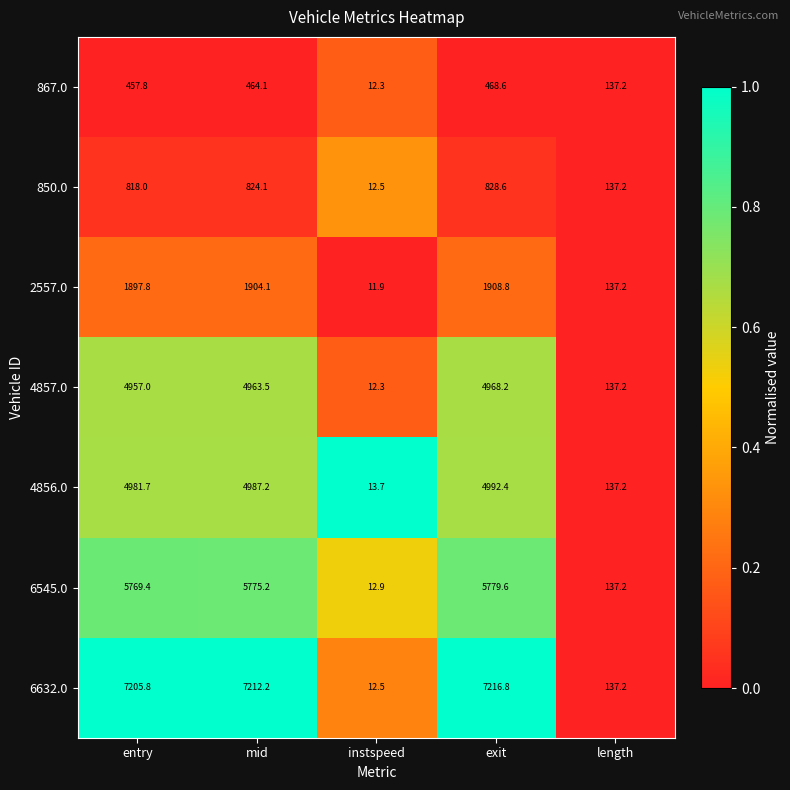

The value of 850.0 at instspeed is 12.5. True or false?

True